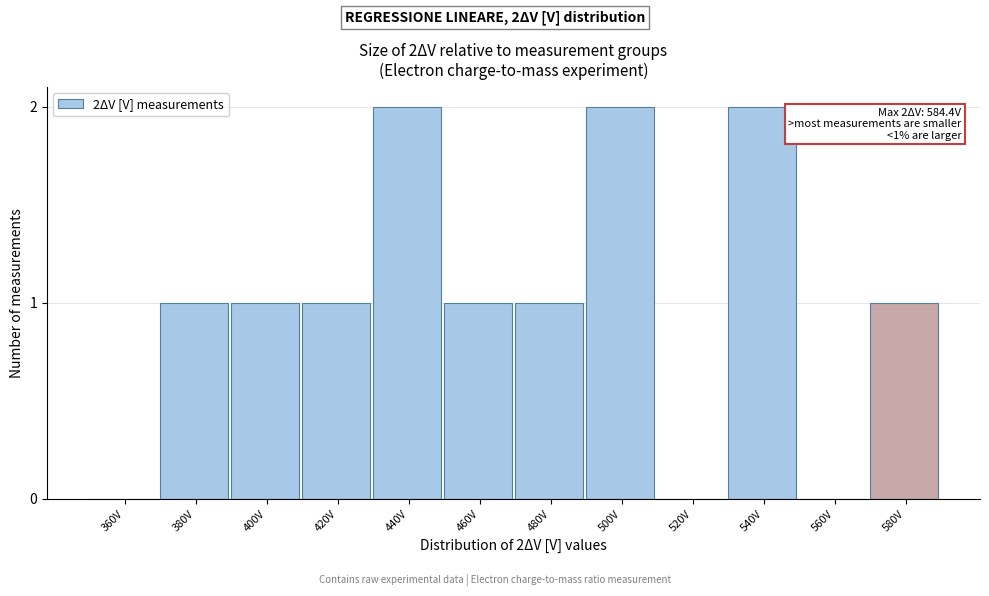

Reading left to right, what are all the values shown in this chart?

360V=0	380V=1	400V=1	420V=1	440V=2	460V=1	480V=1	500V=2	520V=0	540V=2	560V=0	580V=1